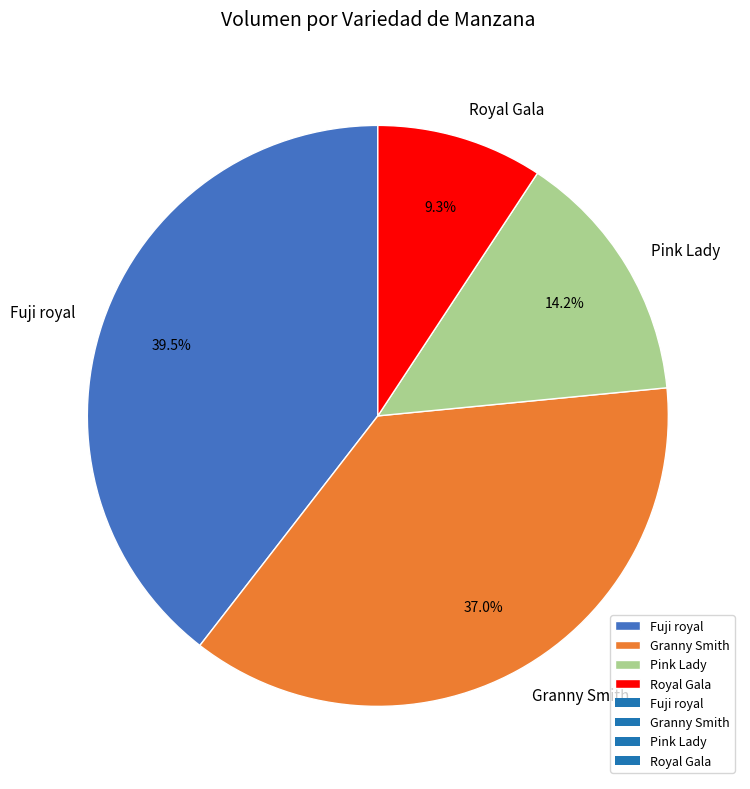

Rank the categories by value from highest to lowest.

Fuji royal, Granny Smith, Pink Lady, Royal Gala